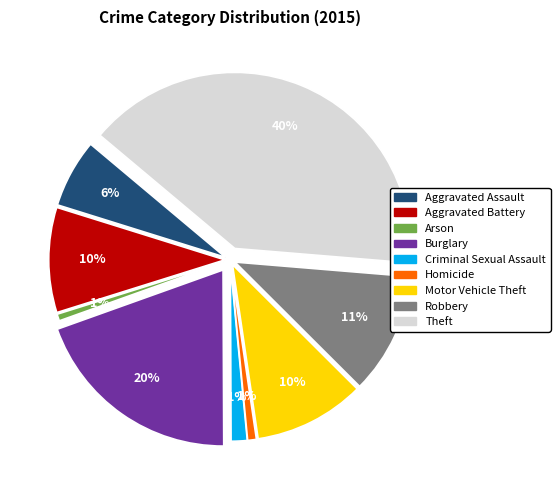

Count the number of slices in the pie.

9